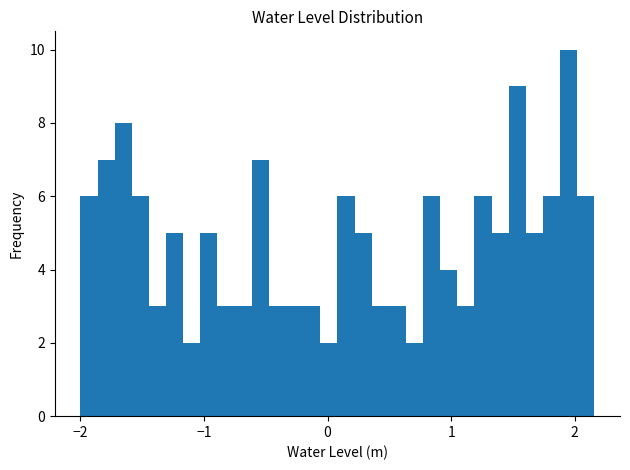

Read against the x-axis, roughly where is the centre of the tallest bar?

2.0